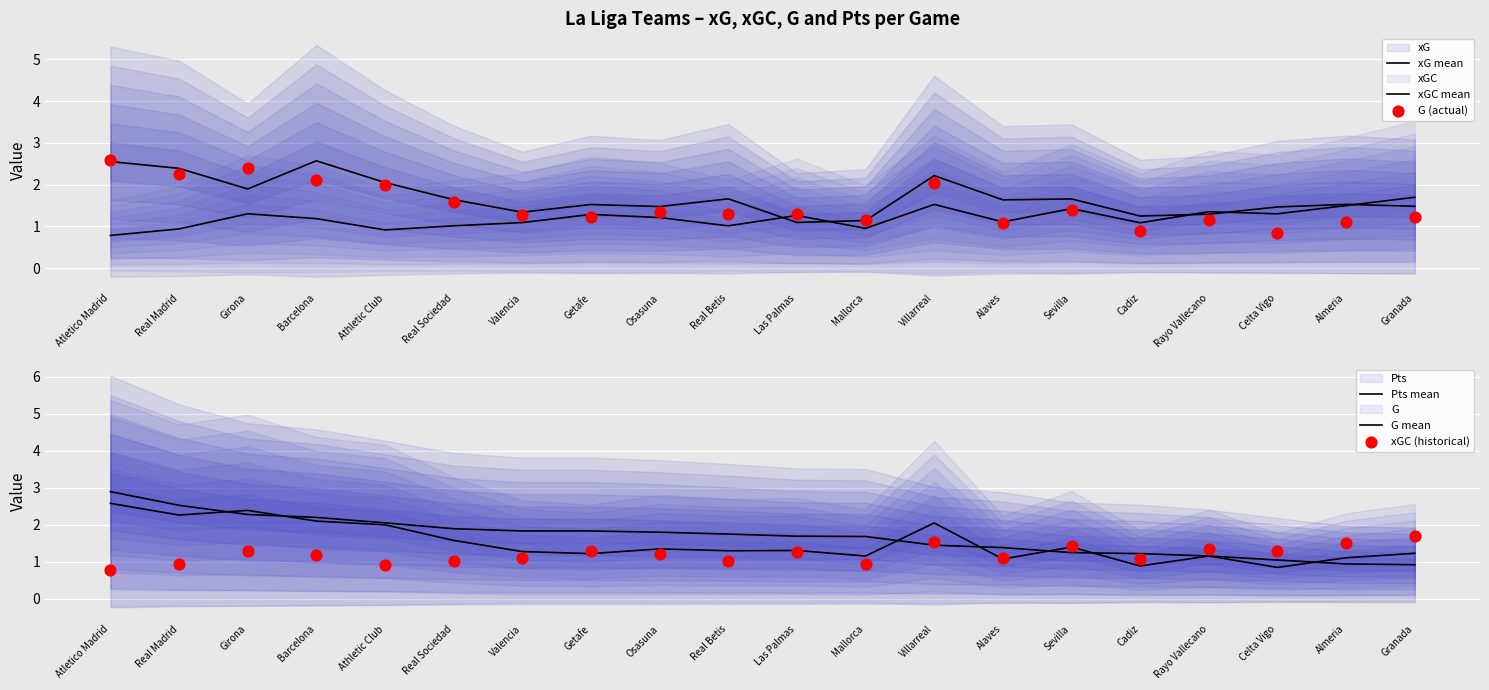

Which series has the largest total across all categories?

xG mean